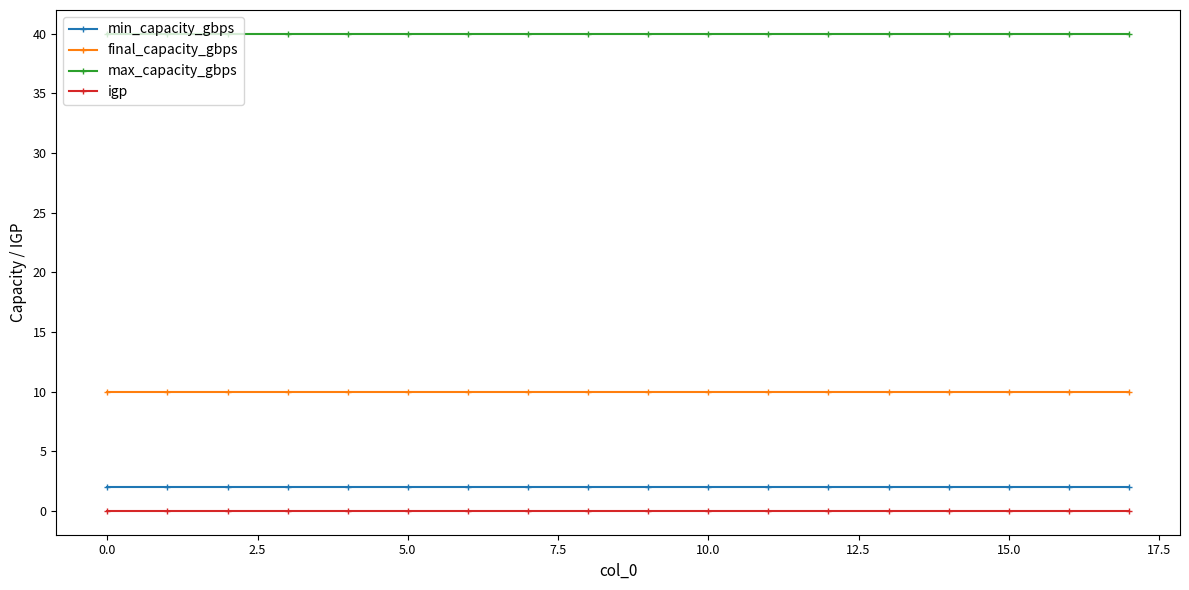

True or false: igp and max_capacity_gbps intersect in this chart.

False